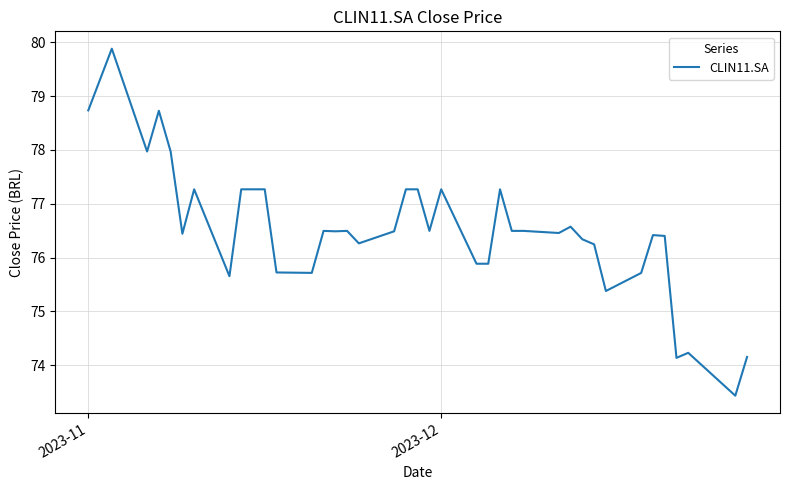

What is the greatest value displayed?

79.9